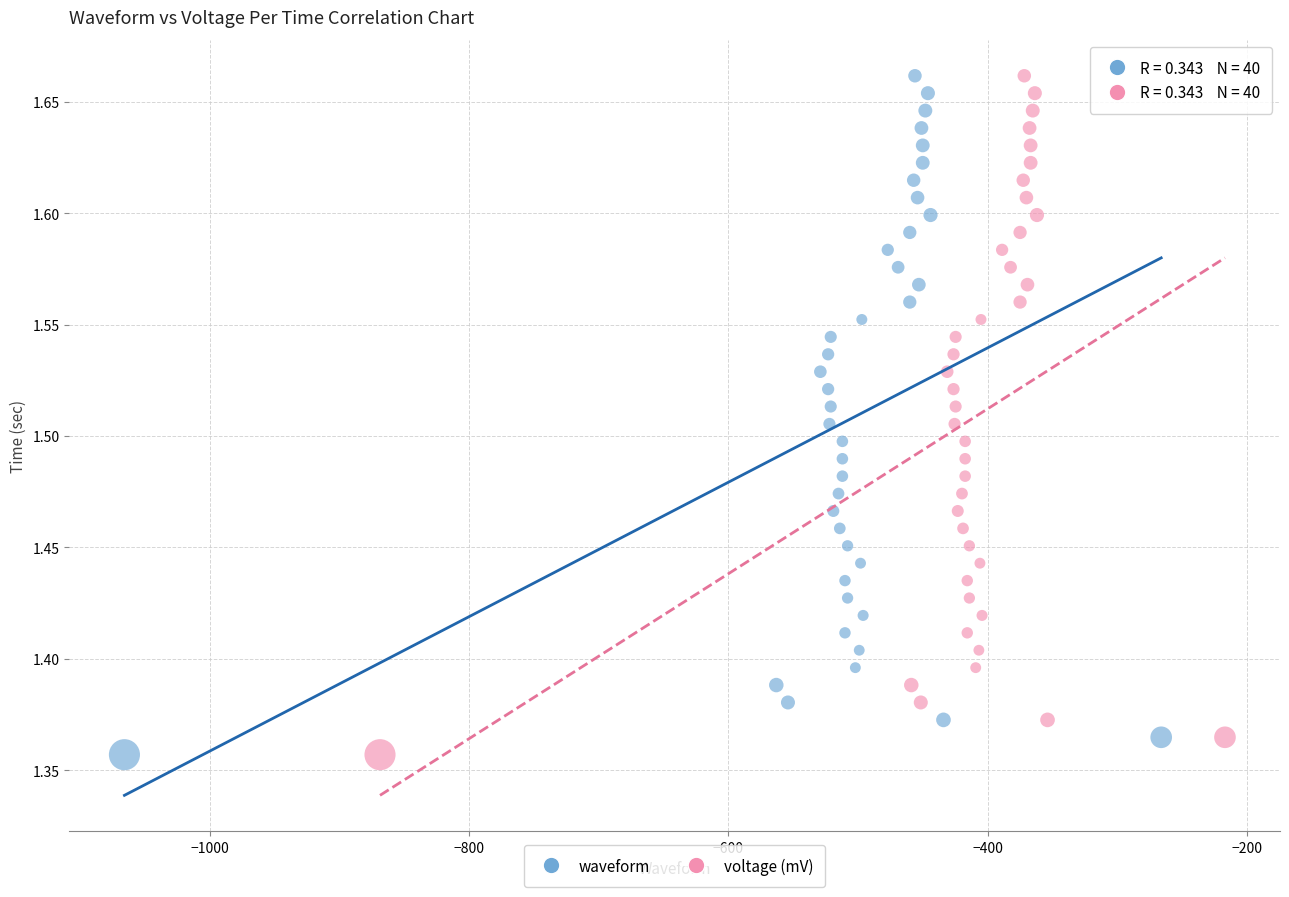

What are all the series names shown in the legend?

waveform, voltage (mV)